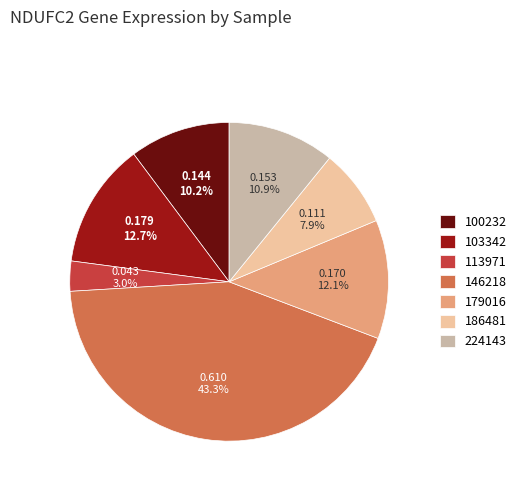

What is the smallest slice in the pie chart?

113971